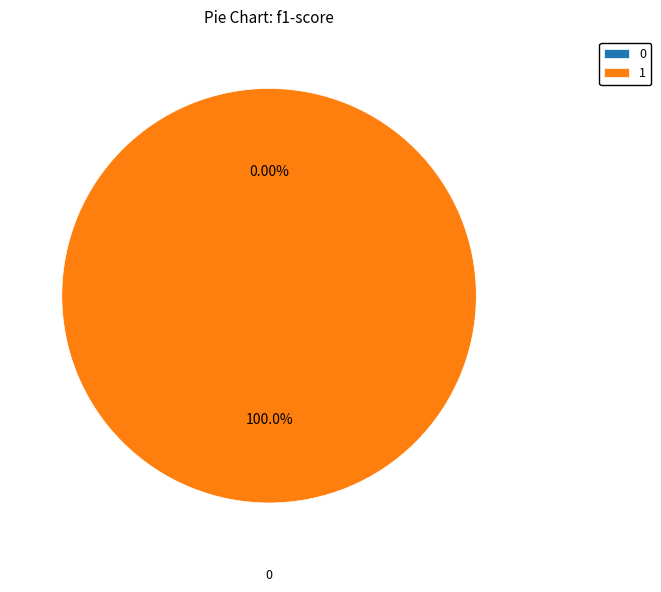

Do 0 and 1 together represent more than half of the pie?

Yes